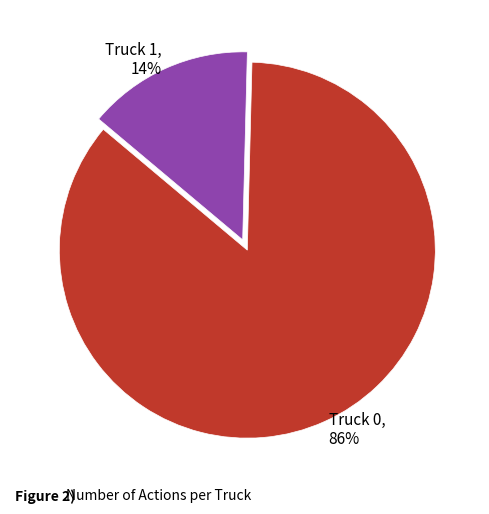

The Truck 1 slice represents 14% of the pie. True or false?

True